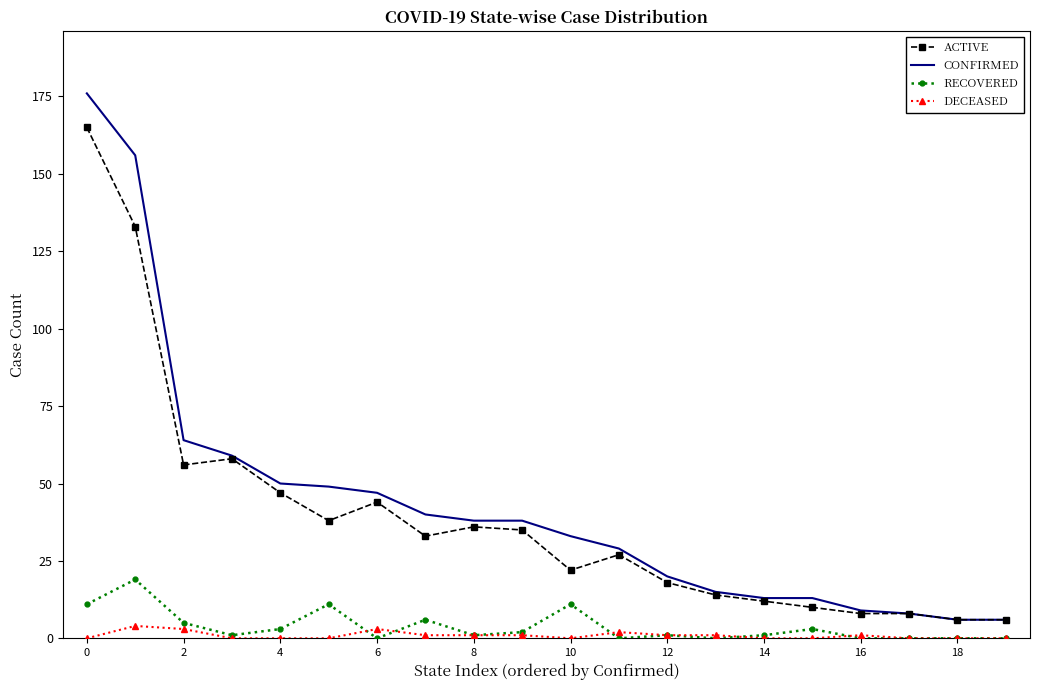

Rank the series by their maximum value, from lowest to highest.

DECEASED, RECOVERED, ACTIVE, CONFIRMED